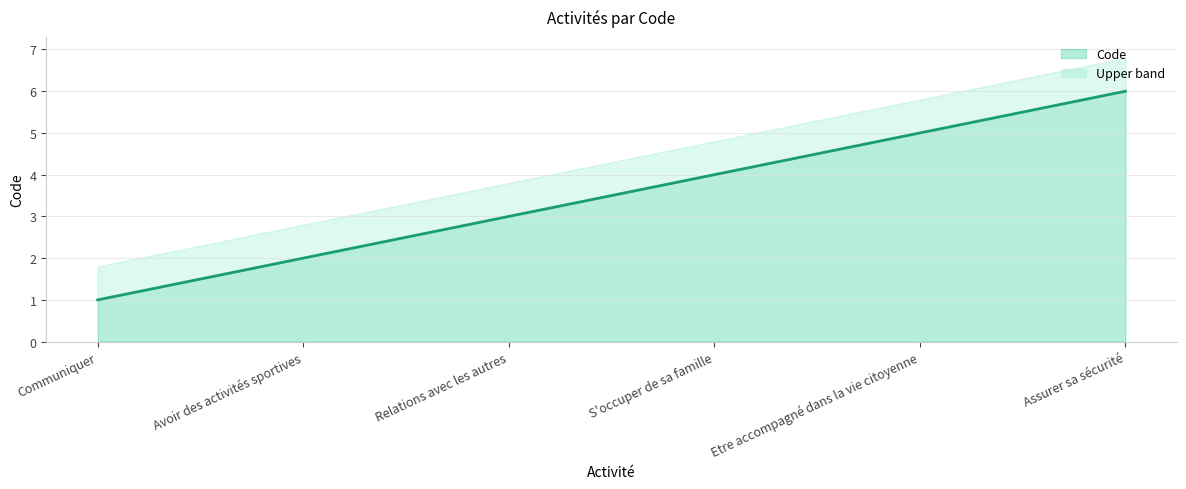

What is the change in value from S'occuper de sa famille to Etre accompagné dans la vie citoyenne?

+1